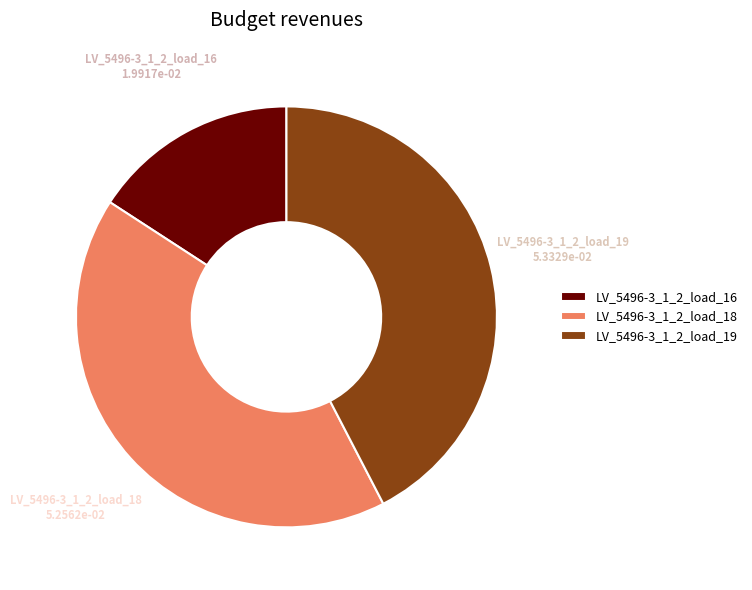

Is there a majority slice in this chart?

No